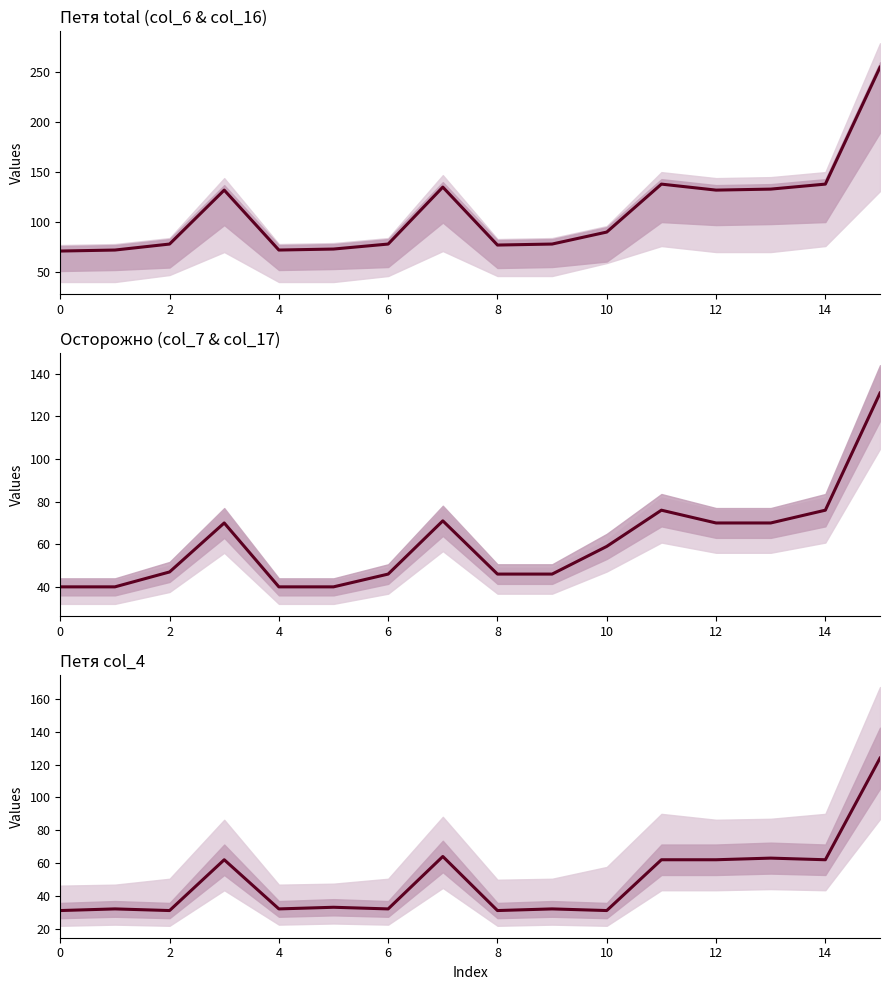

At 2, list the series in order from smallest to largest.

Петя col_4, Осторожно (col_7 & col_17), Петя total (col_6 & col_16)